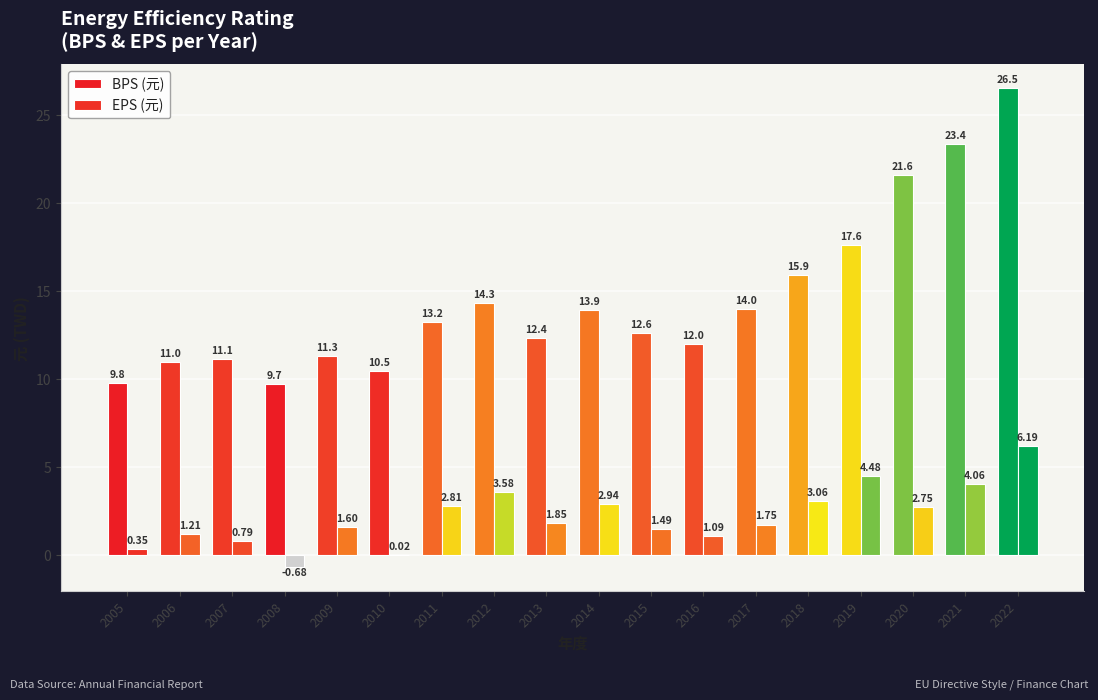

What is the sum of all BPS (元) values?

261.0